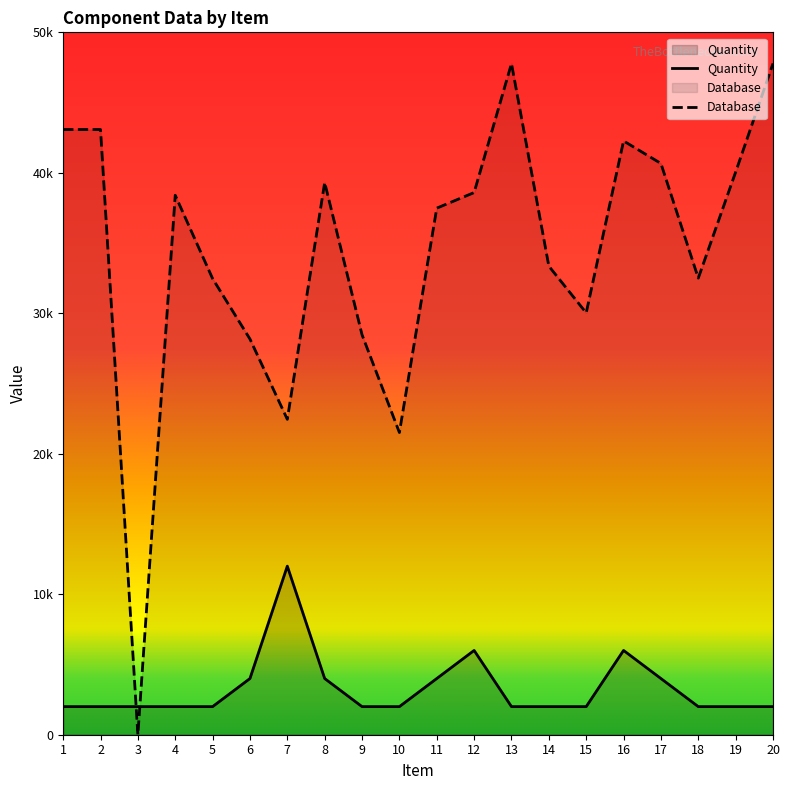

List the series in order of their peak value, highest first.

Database, Quantity